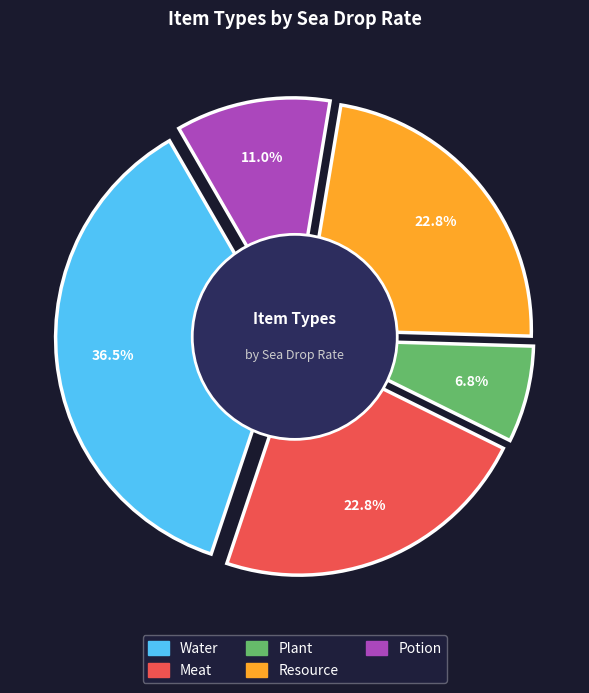

Is there any slice that represents more than half of the pie?

No